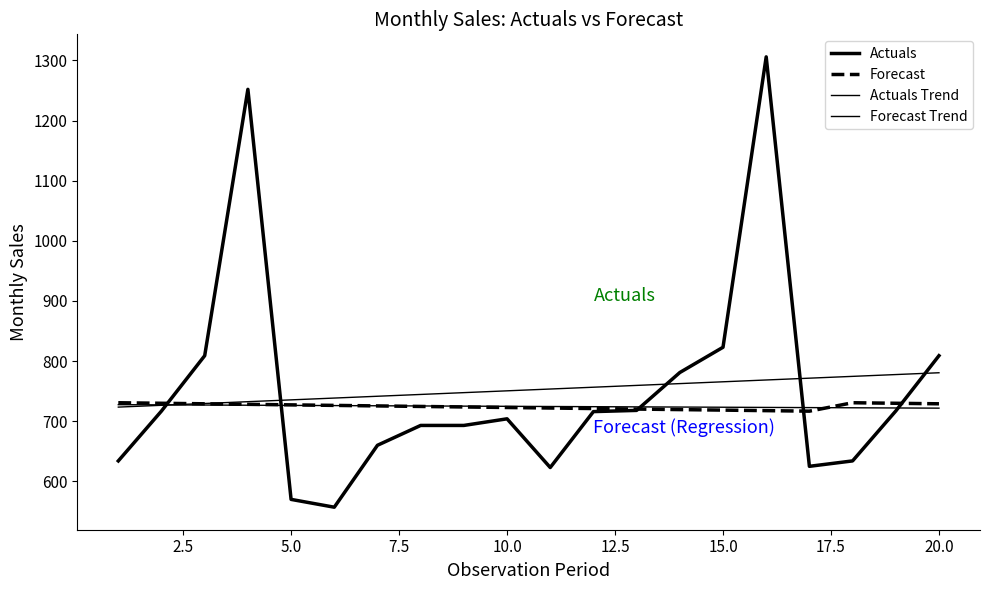

Does the chart have visible grid lines?

No